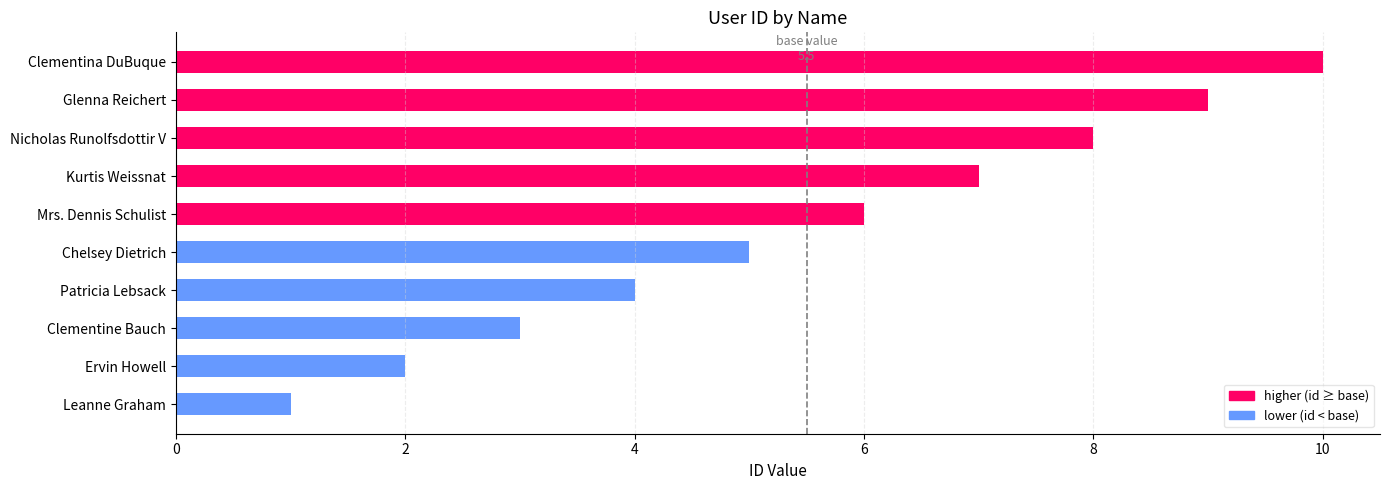

List the labels in order of value, largest first.

Clementina DuBuque, Glenna Reichert, Nicholas Runolfsdottir V, Kurtis Weissnat, Mrs. Dennis Schulist, Chelsey Dietrich, Patricia Lebsack, Clementine Bauch, Ervin Howell, Leanne Graham